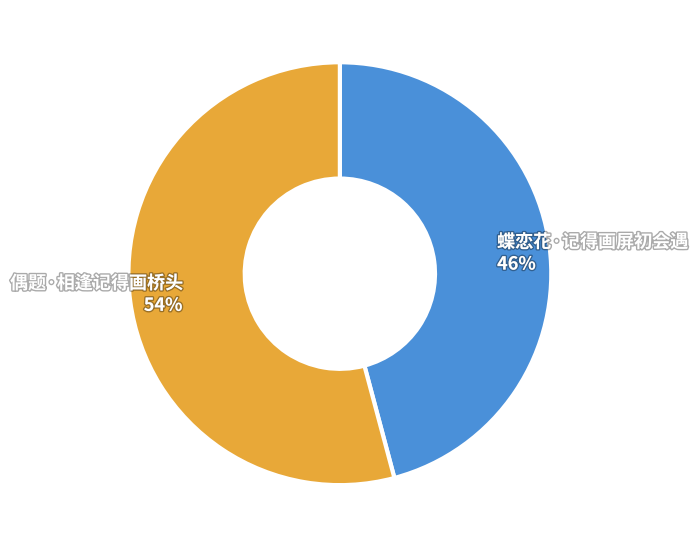

What percentage is the 偶题·相逢记得画桥头 slice, to the nearest percent?

54%